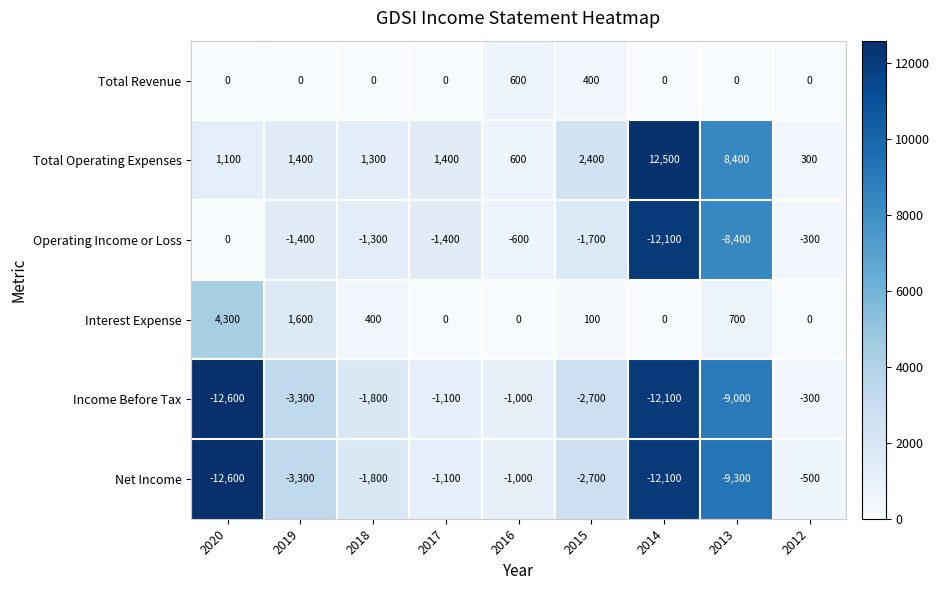

At which category is the sum across all series the highest?

2012